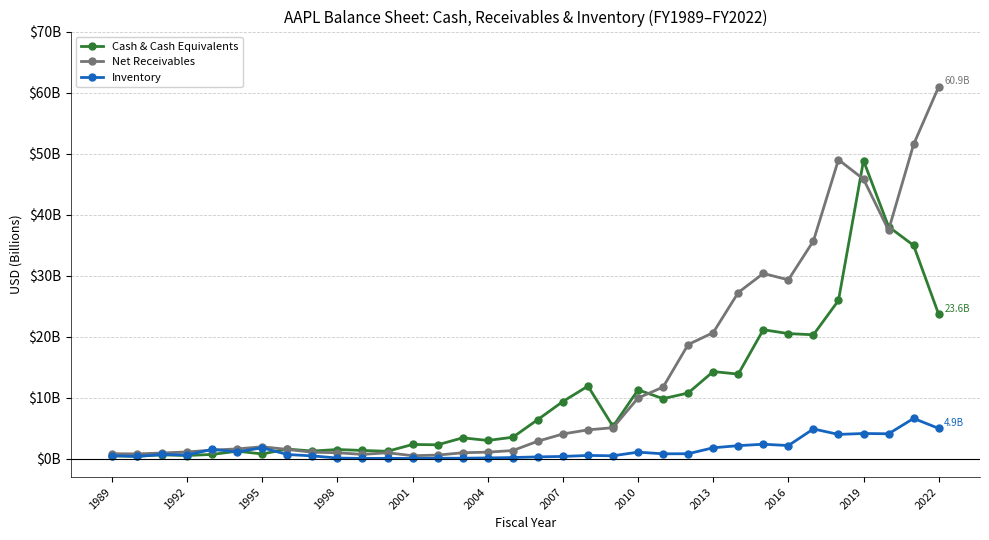

What are all the series names shown in the legend?

Cash & Cash Equivalents, Net Receivables, Inventory